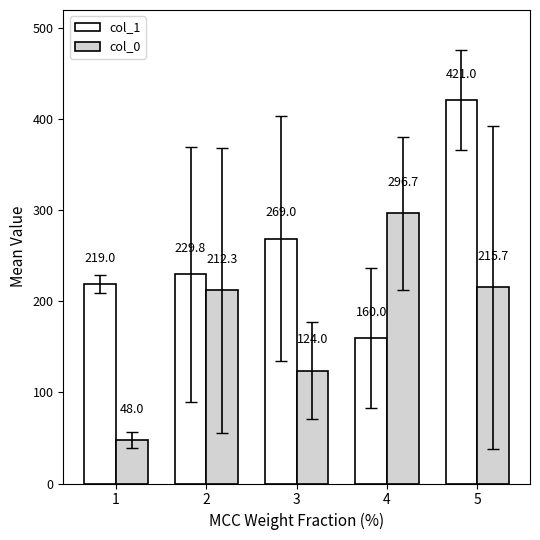

True or false: col_1 has a value of 229.8 at 2.

True